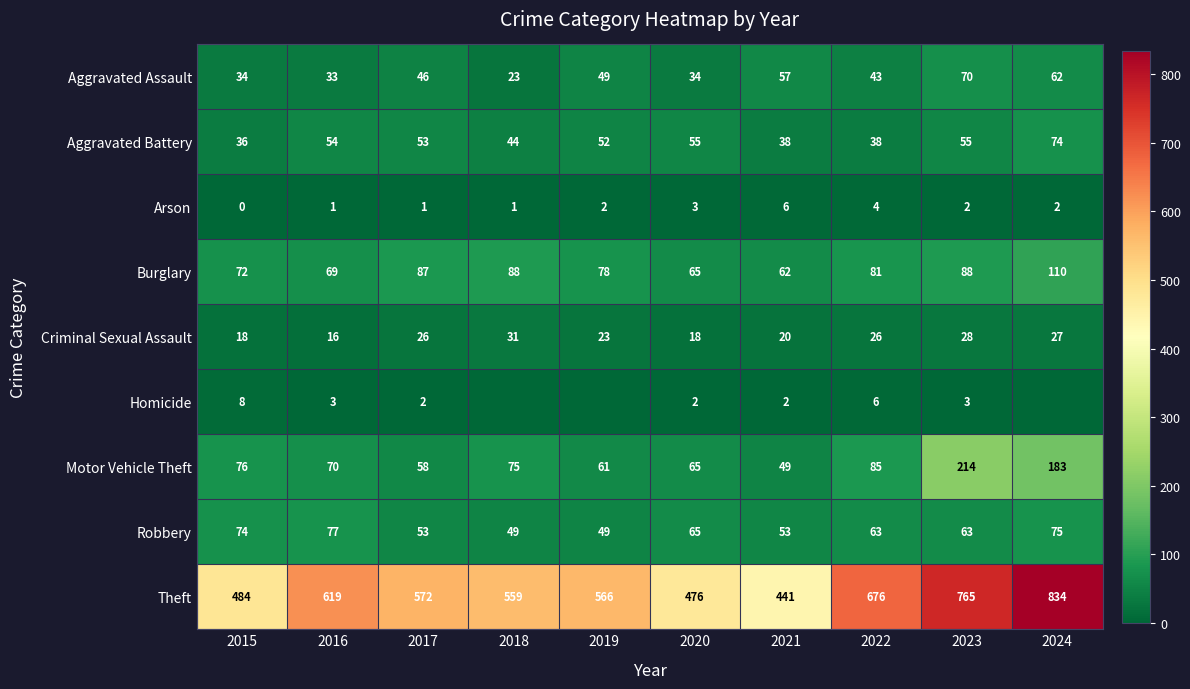

How many categories are shown in the chart?

10